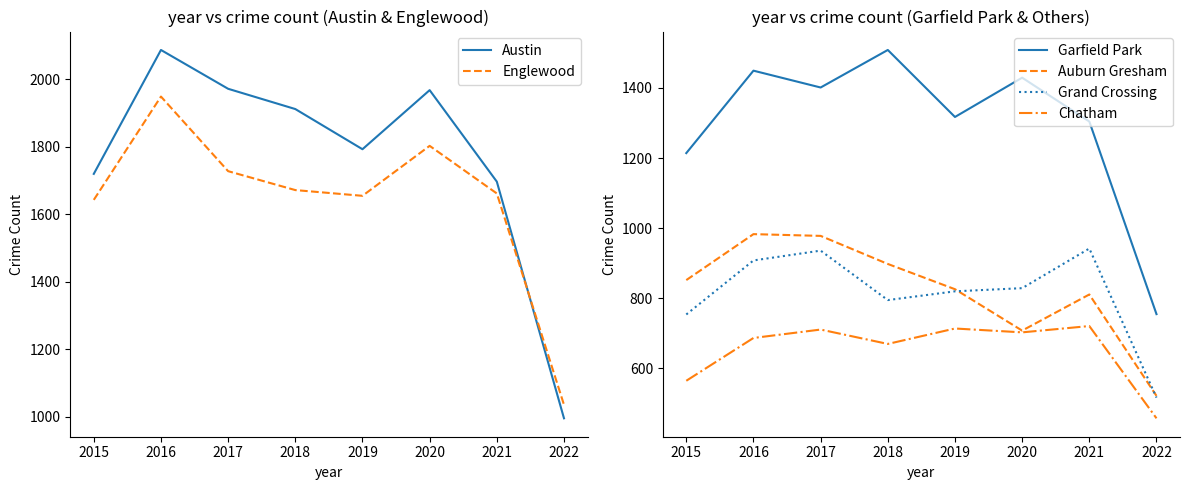

Between 2017 and 2016, which is larger?

2016